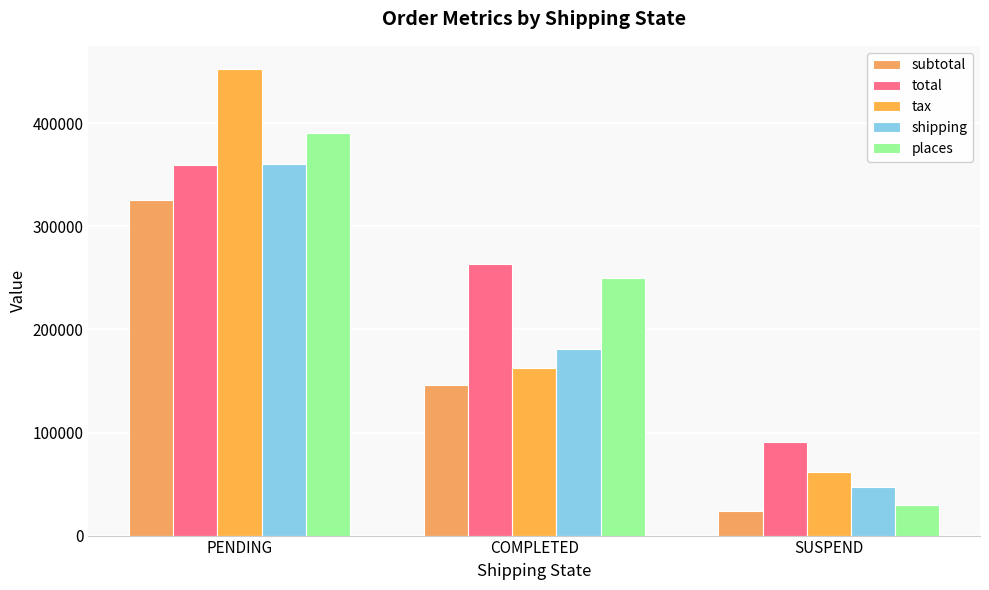

Is it true that subtotal equals 325599 at PENDING?

True